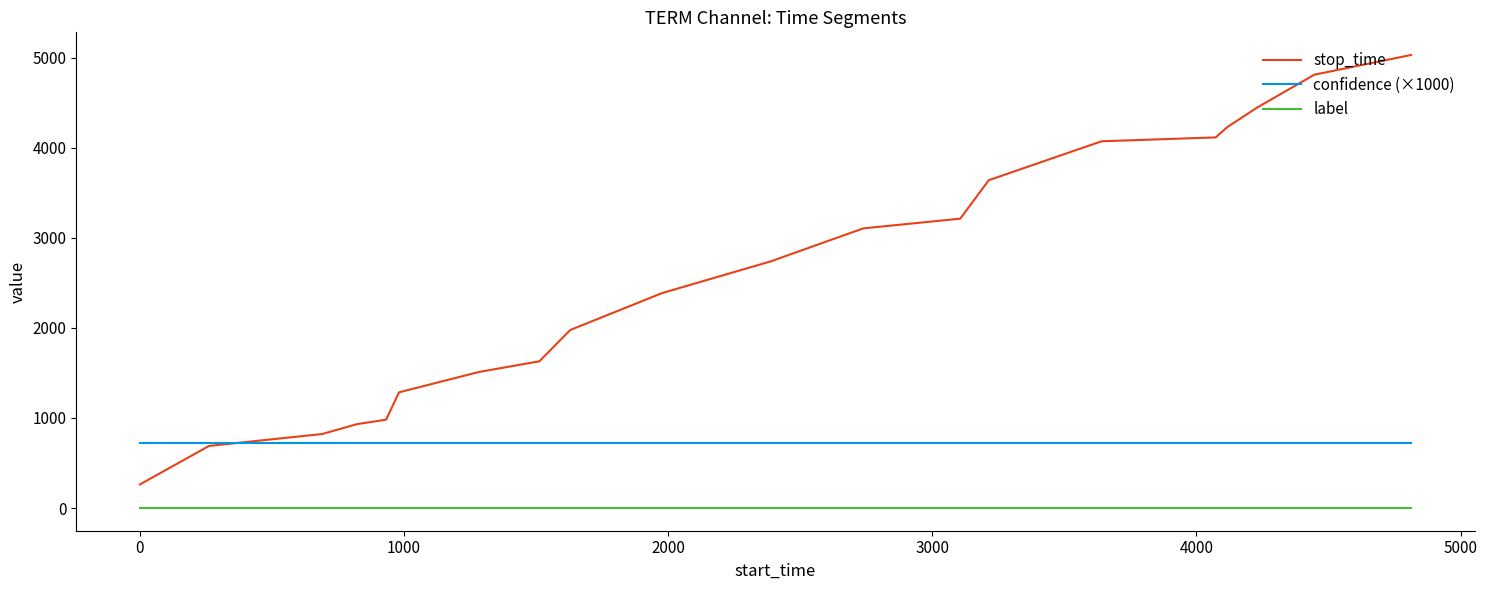

List the series in order of their overall mean, highest first.

stop_time, confidence (×1000), label